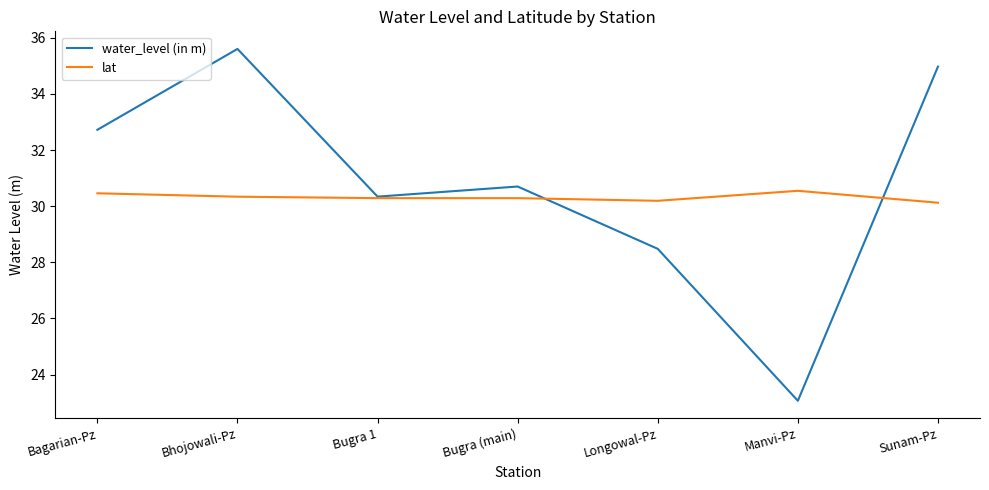

How many distinct data groups are displayed?

2